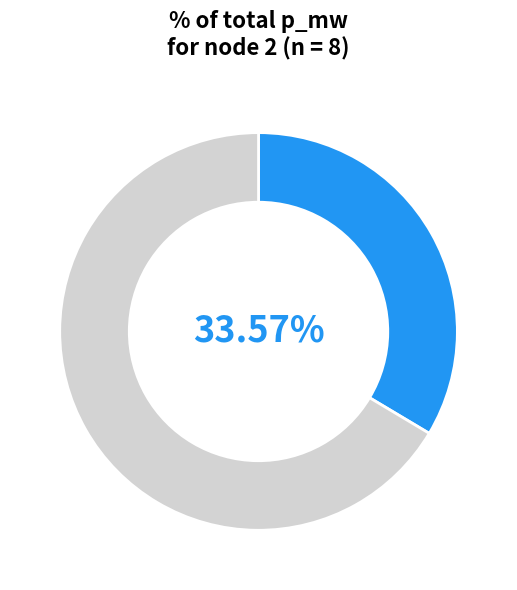

Does any single category account for the majority?

Yes